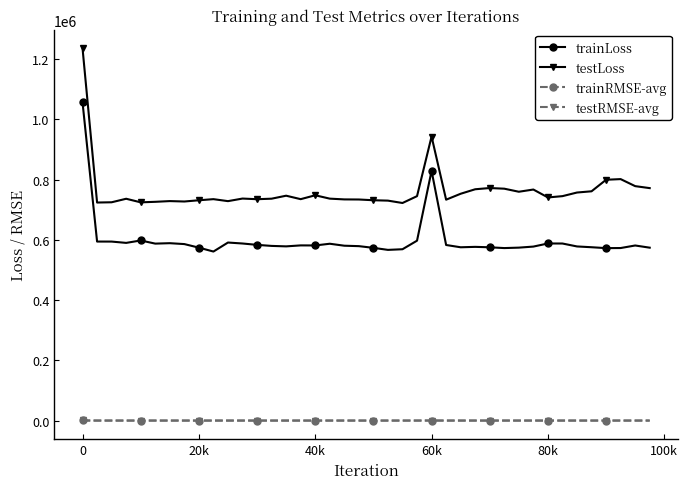

At how many categories does at least one series exceed 59433?

40